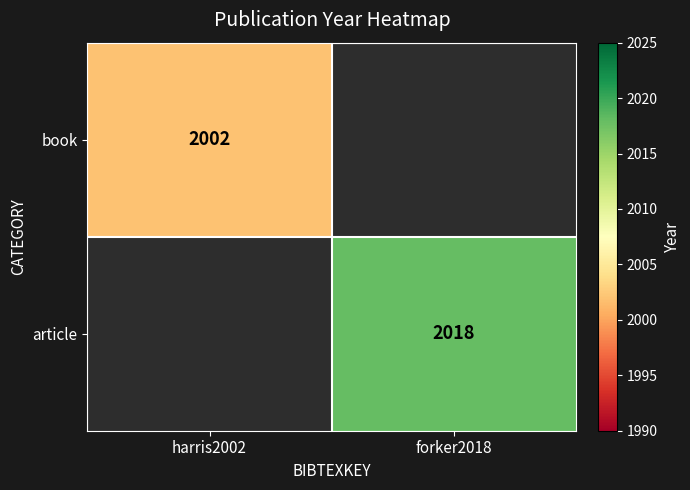

What is the greatest value displayed?

2018.0